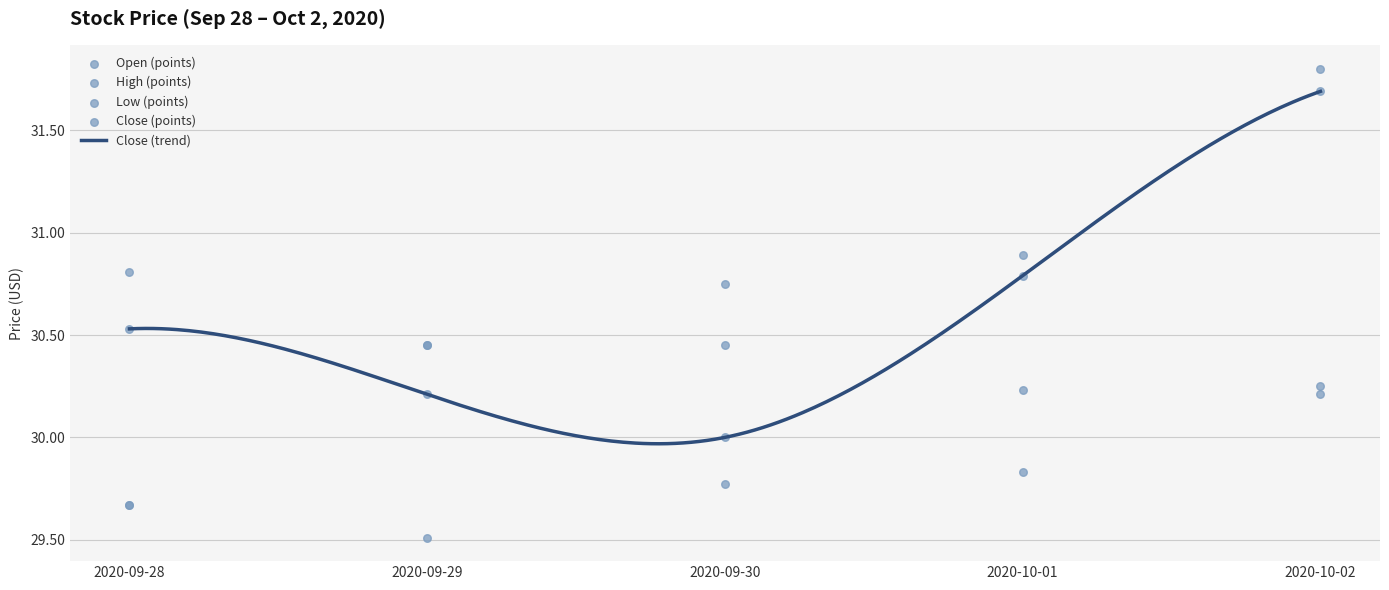

What are all the series names shown in the legend?

Open, High, Low, Close